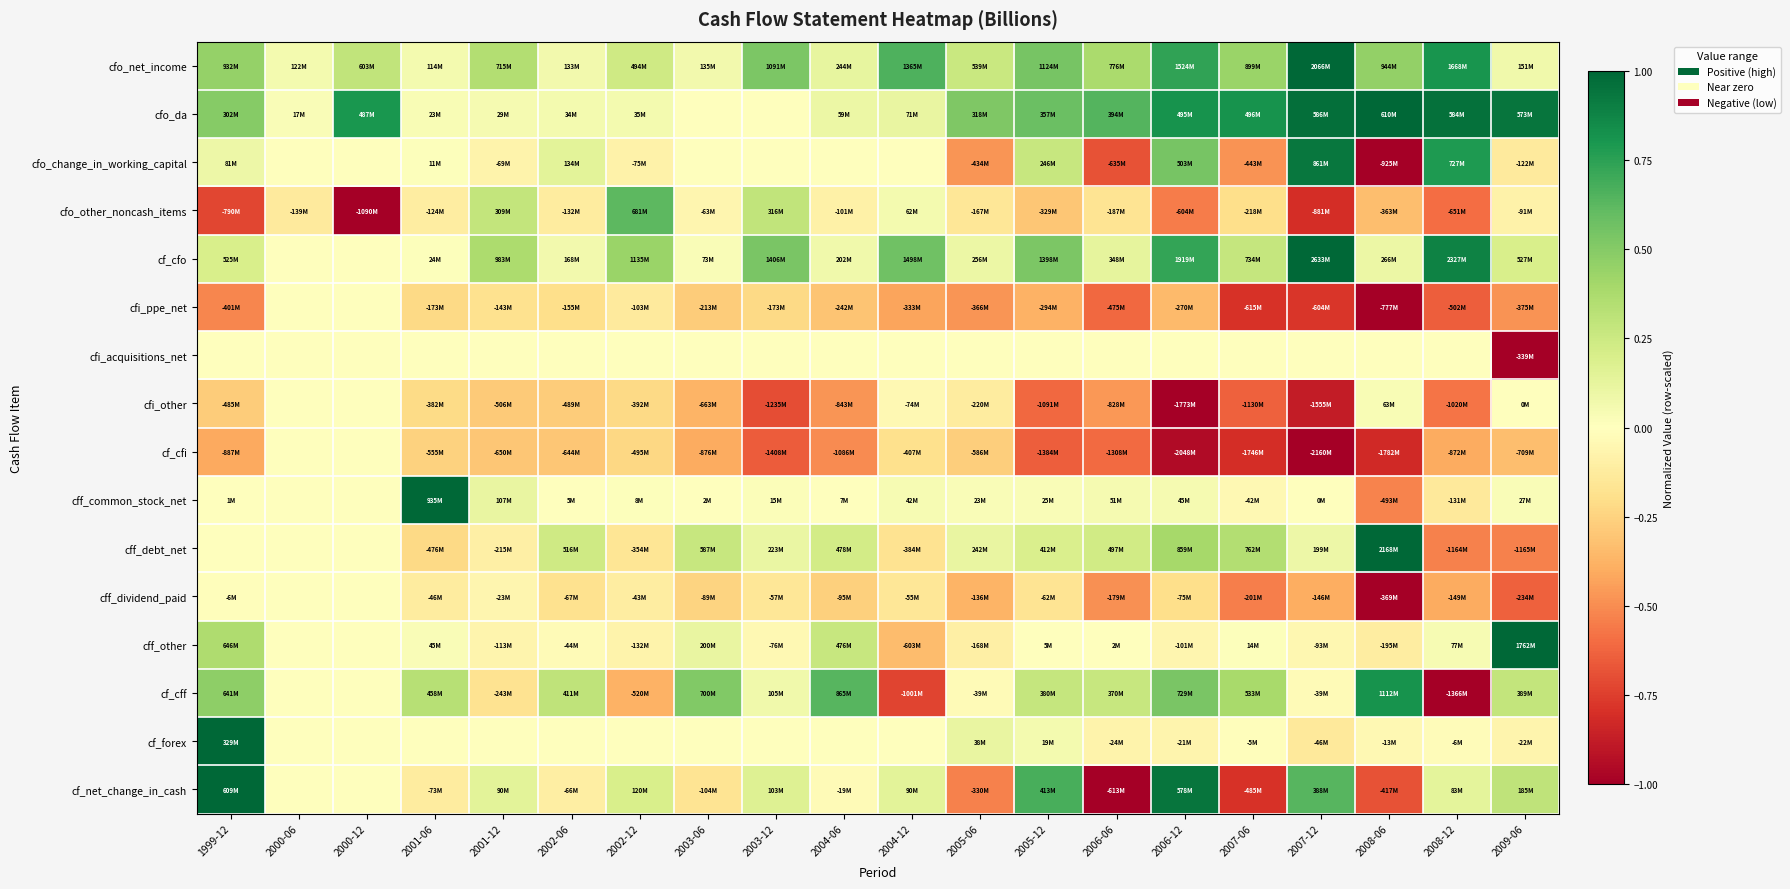

Reading right to left, transcribe all the data shown in this chart.

cfo_net_income: 2009-06=0.1	2008-12=0.8	2008-06=0.5	2007-12=1.0	2007-06=0.4	2006-12=0.7	2006-06=0.4	2005-12=0.5	2005-06=0.3	2004-12=0.7	2004-06=0.1	2003-12=0.5	2003-06=0.1	2002-12=0.2	2002-06=0.1	2001-12=0.3	2001-06=0.1	2000-12=0.3	2000-06=0.1	1999-12=0.5
cfo_da: 2009-06=0.9	2008-12=1.0	2008-06=1.0	2007-12=1.0	2007-06=0.8	2006-12=0.8	2006-06=0.6	2005-12=0.6	2005-06=0.5	2004-12=0.1	2004-06=0.1	2003-12=0.0	2003-06=0.0	2002-12=0.1	2002-06=0.1	2001-12=0.0	2001-06=0.0	2000-12=0.8	2000-06=0.0	1999-12=0.5
cfo_change_in_working_capital: 2009-06=-0.1	2008-12=0.8	2008-06=-1.0	2007-12=0.9	2007-06=-0.5	2006-12=0.5	2006-06=-0.7	2005-12=0.3	2005-06=-0.5	2004-12=0.0	2004-06=0.0	2003-12=0.0	2003-06=0.0	2002-12=-0.1	2002-06=0.1	2001-12=-0.1	2001-06=0.0	2000-12=0.0	2000-06=0.0	1999-12=0.1
cfo_other_noncash_items: 2009-06=-0.1	2008-12=-0.6	2008-06=-0.3	2007-12=-0.8	2007-06=-0.2	2006-12=-0.6	2006-06=-0.2	2005-12=-0.3	2005-06=-0.2	2004-12=0.1	2004-06=-0.1	2003-12=0.3	2003-06=-0.1	2002-12=0.6	2002-06=-0.1	2001-12=0.3	2001-06=-0.1	2000-12=-1.0	2000-06=-0.1	1999-12=-0.7
cf_cfo: 2009-06=0.2	2008-12=0.9	2008-06=0.1	2007-12=1.0	2007-06=0.3	2006-12=0.7	2006-06=0.1	2005-12=0.5	2005-06=0.1	2004-12=0.6	2004-06=0.1	2003-12=0.5	2003-06=0.0	2002-12=0.4	2002-06=0.1	2001-12=0.4	2001-06=0.0	2000-12=0.0	2000-06=0.0	1999-12=0.2
cfi_ppe_net: 2009-06=-0.5	2008-12=-0.6	2008-06=-1.0	2007-12=-0.8	2007-06=-0.8	2006-12=-0.3	2006-06=-0.6	2005-12=-0.4	2005-06=-0.5	2004-12=-0.4	2004-06=-0.3	2003-12=-0.2	2003-06=-0.3	2002-12=-0.1	2002-06=-0.2	2001-12=-0.2	2001-06=-0.2	2000-12=0.0	2000-06=0.0	1999-12=-0.5
cfi_acquisitions_net: 2009-06=-1.0	2008-12=0.0	2008-06=0.0	2007-12=0.0	2007-06=0.0	2006-12=0.0	2006-06=0.0	2005-12=0.0	2005-06=0.0	2004-12=0.0	2004-06=0.0	2003-12=0.0	2003-06=0.0	2002-12=0.0	2002-06=0.0	2001-12=0.0	2001-06=0.0	2000-12=0.0	2000-06=0.0	1999-12=0.0
cfi_other: 2009-06=0.0	2008-12=-0.6	2008-06=0.0	2007-12=-0.9	2007-06=-0.6	2006-12=-1.0	2006-06=-0.5	2005-12=-0.6	2005-06=-0.1	2004-12=-0.0	2004-06=-0.5	2003-12=-0.7	2003-06=-0.4	2002-12=-0.2	2002-06=-0.3	2001-12=-0.3	2001-06=-0.2	2000-12=0.0	2000-06=0.0	1999-12=-0.3
cf_cfi: 2009-06=-0.3	2008-12=-0.4	2008-06=-0.8	2007-12=-1.0	2007-06=-0.8	2006-12=-0.9	2006-06=-0.6	2005-12=-0.6	2005-06=-0.3	2004-12=-0.2	2004-06=-0.5	2003-12=-0.7	2003-06=-0.4	2002-12=-0.2	2002-06=-0.3	2001-12=-0.3	2001-06=-0.3	2000-12=0.0	2000-06=0.0	1999-12=-0.4
cff_common_stock_net: 2009-06=0.0	2008-12=-0.1	2008-06=-0.5	2007-12=0.0	2007-06=-0.0	2006-12=0.0	2006-06=0.1	2005-12=0.0	2005-06=0.0	2004-12=0.0	2004-06=0.0	2003-12=0.0	2003-06=0.0	2002-12=0.0	2002-06=0.0	2001-12=0.1	2001-06=1.0	2000-12=0.0	2000-06=0.0	1999-12=0.0
cff_debt_net: 2009-06=-0.5	2008-12=-0.5	2008-06=1.0	2007-12=0.1	2007-06=0.4	2006-12=0.4	2006-06=0.2	2005-12=0.2	2005-06=0.1	2004-12=-0.2	2004-06=0.2	2003-12=0.1	2003-06=0.3	2002-12=-0.2	2002-06=0.2	2001-12=-0.1	2001-06=-0.2	2000-12=0.0	2000-06=0.0	1999-12=0.0
cff_dividend_paid: 2009-06=-0.6	2008-12=-0.4	2008-06=-1.0	2007-12=-0.4	2007-06=-0.5	2006-12=-0.2	2006-06=-0.5	2005-12=-0.2	2005-06=-0.4	2004-12=-0.1	2004-06=-0.3	2003-12=-0.2	2003-06=-0.2	2002-12=-0.1	2002-06=-0.2	2001-12=-0.1	2001-06=-0.1	2000-12=0.0	2000-06=0.0	1999-12=-0.0
cff_other: 2009-06=1.0	2008-12=0.0	2008-06=-0.1	2007-12=-0.1	2007-06=0.0	2006-12=-0.1	2006-06=0.0	2005-12=0.0	2005-06=-0.1	2004-12=-0.3	2004-06=0.3	2003-12=-0.0	2003-06=0.1	2002-12=-0.1	2002-06=-0.0	2001-12=-0.1	2001-06=0.0	2000-12=0.0	2000-06=0.0	1999-12=0.4
cf_cff: 2009-06=0.3	2008-12=-1.0	2008-06=0.8	2007-12=-0.0	2007-06=0.4	2006-12=0.5	2006-06=0.3	2005-12=0.3	2005-06=-0.0	2004-12=-0.7	2004-06=0.6	2003-12=0.1	2003-06=0.5	2002-12=-0.4	2002-06=0.3	2001-12=-0.2	2001-06=0.3	2000-12=0.0	2000-06=0.0	1999-12=0.5
cf_forex: 2009-06=-0.1	2008-12=-0.0	2008-06=-0.0	2007-12=-0.1	2007-06=-0.0	2006-12=-0.1	2006-06=-0.1	2005-12=0.1	2005-06=0.1	2004-12=0.0	2004-06=0.0	2003-12=0.0	2003-06=0.0	2002-12=0.0	2002-06=0.0	2001-12=0.0	2001-06=0.0	2000-12=0.0	2000-06=0.0	1999-12=1.0
cf_net_change_in_cash: 2009-06=0.3	2008-12=0.1	2008-06=-0.7	2007-12=0.6	2007-06=-0.8	2006-12=0.9	2006-06=-1.0	2005-12=0.7	2005-06=-0.5	2004-12=0.1	2004-06=-0.0	2003-12=0.2	2003-06=-0.2	2002-12=0.2	2002-06=-0.1	2001-12=0.1	2001-06=-0.1	2000-12=0.0	2000-06=0.0	1999-12=1.0